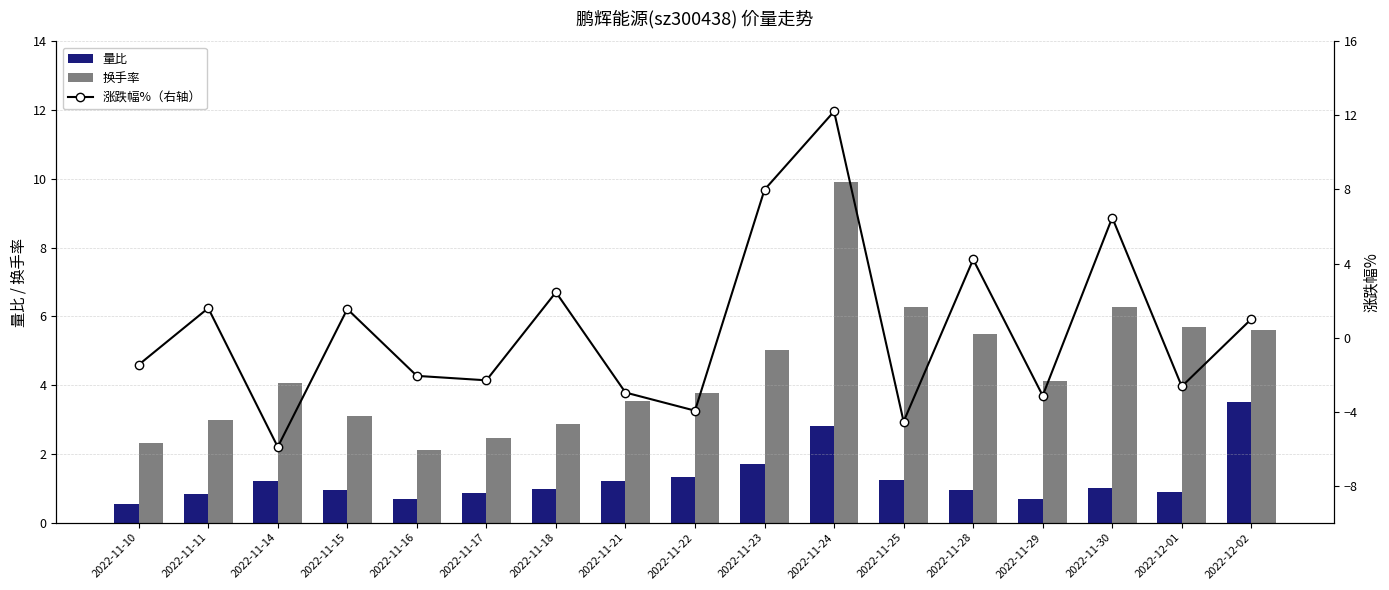

Which category has the highest value across all series?

2022-11-24